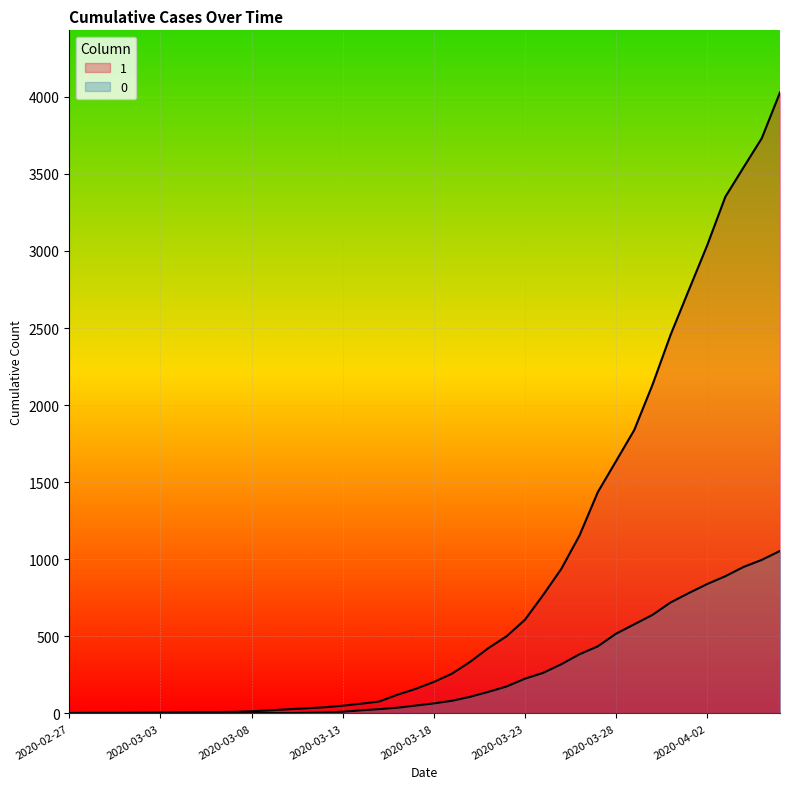

List the series in order of their overall mean, highest first.

1, 0